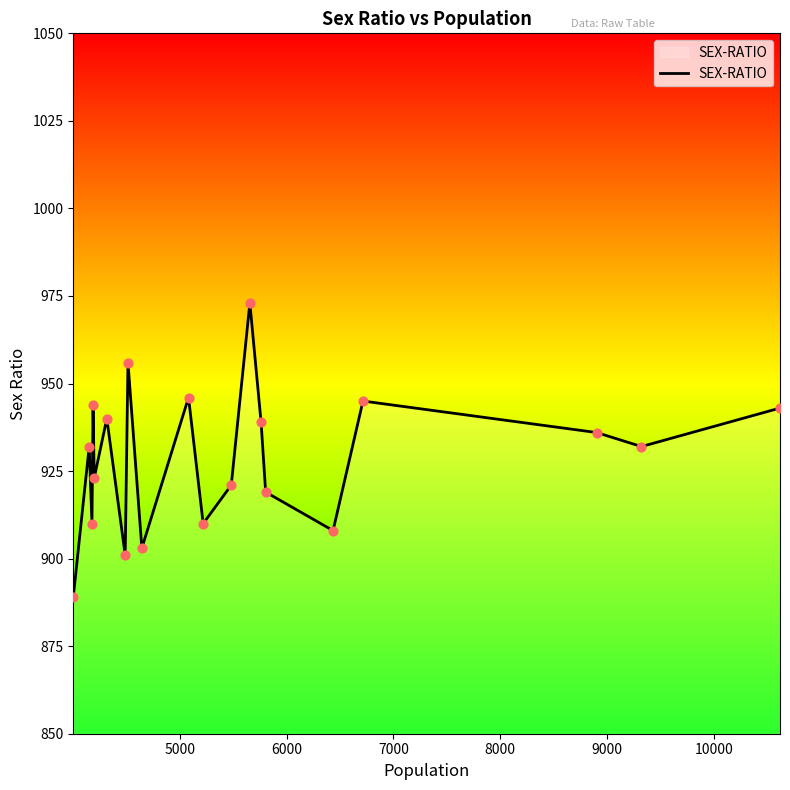

What is the maximum value shown in the chart?

973